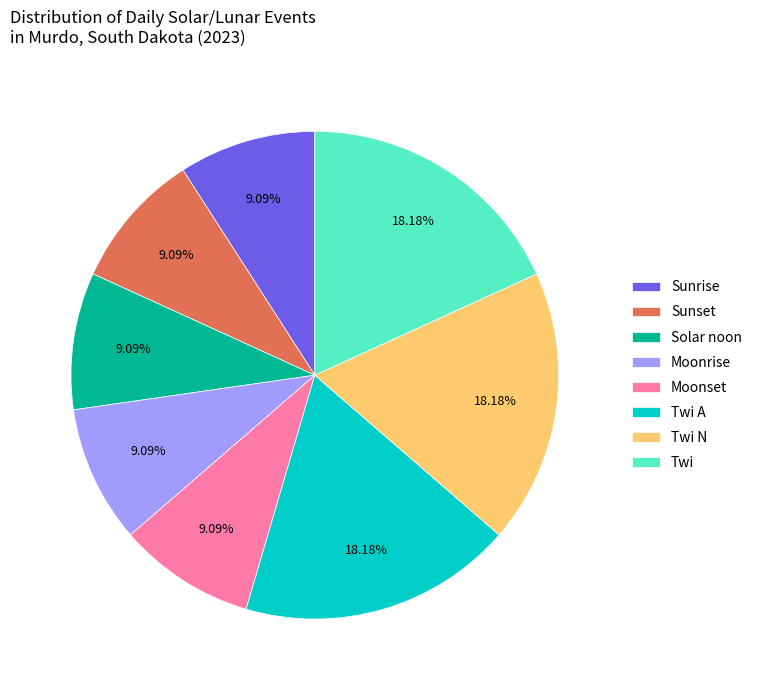

Does any single category account for the majority?

No